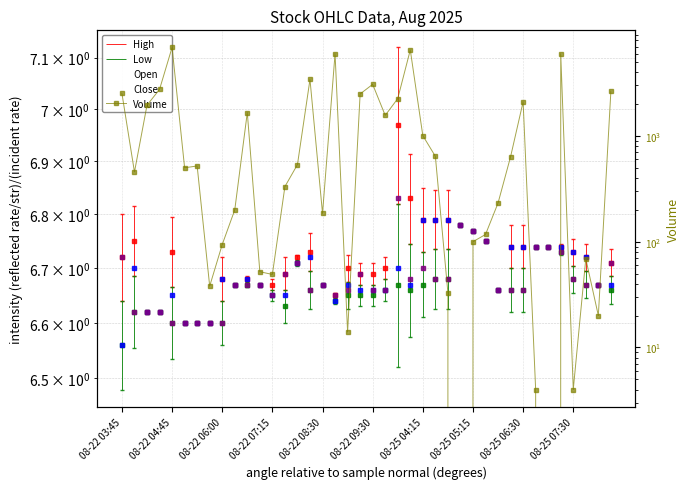

How many lines are shown in the chart?

1